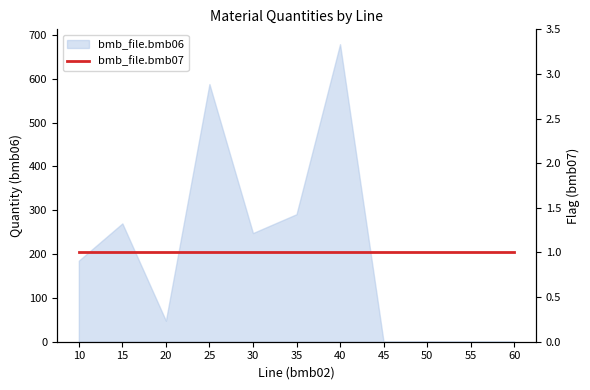

How many lines are shown in the chart?

1